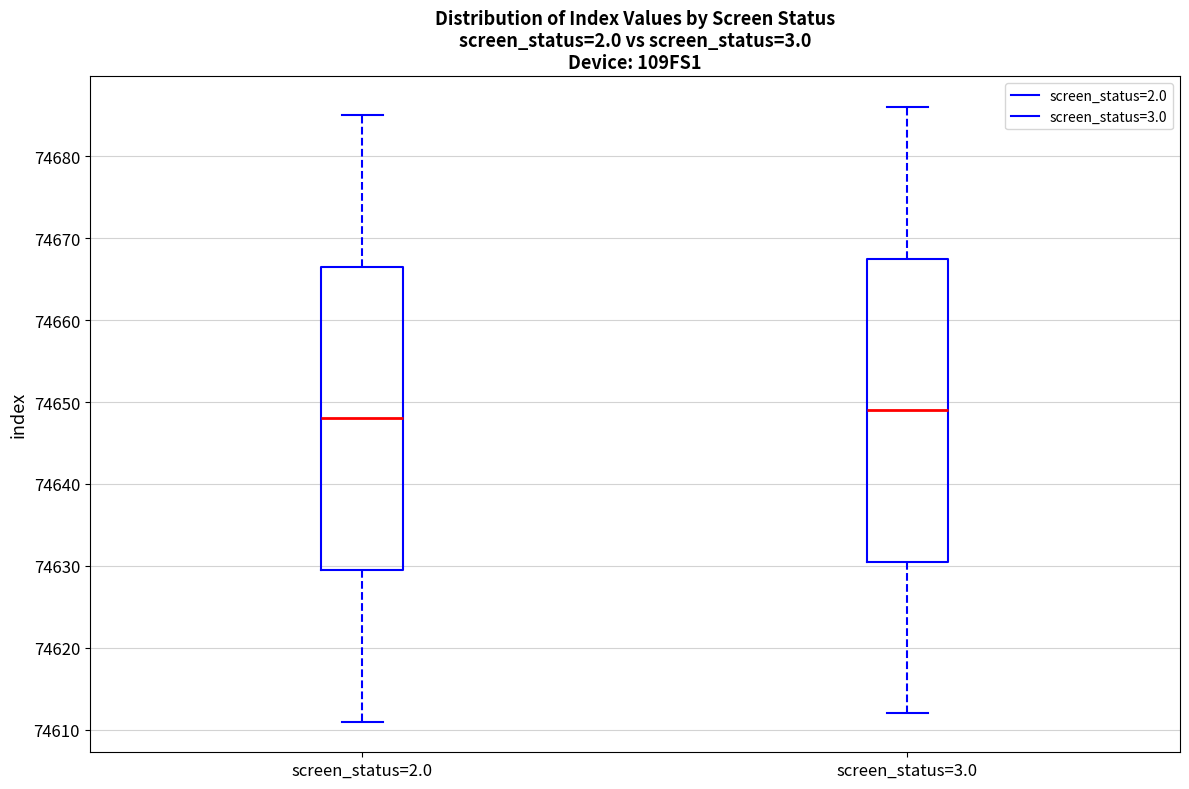

Which box's median line is the lowest?

screen_status=2.0